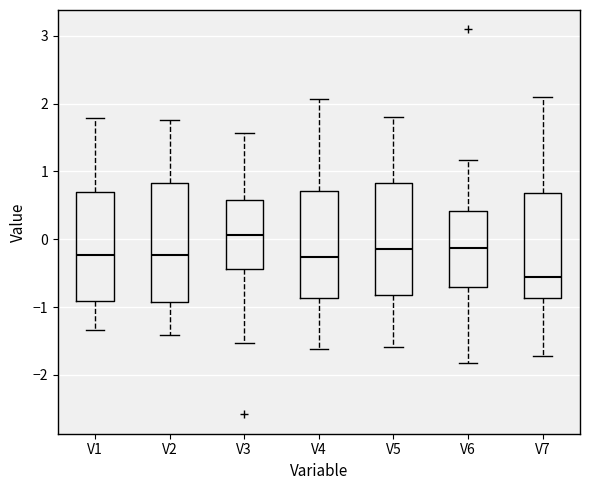

Comparing the boxes themselves (not the whiskers), which one is the tallest?

V2